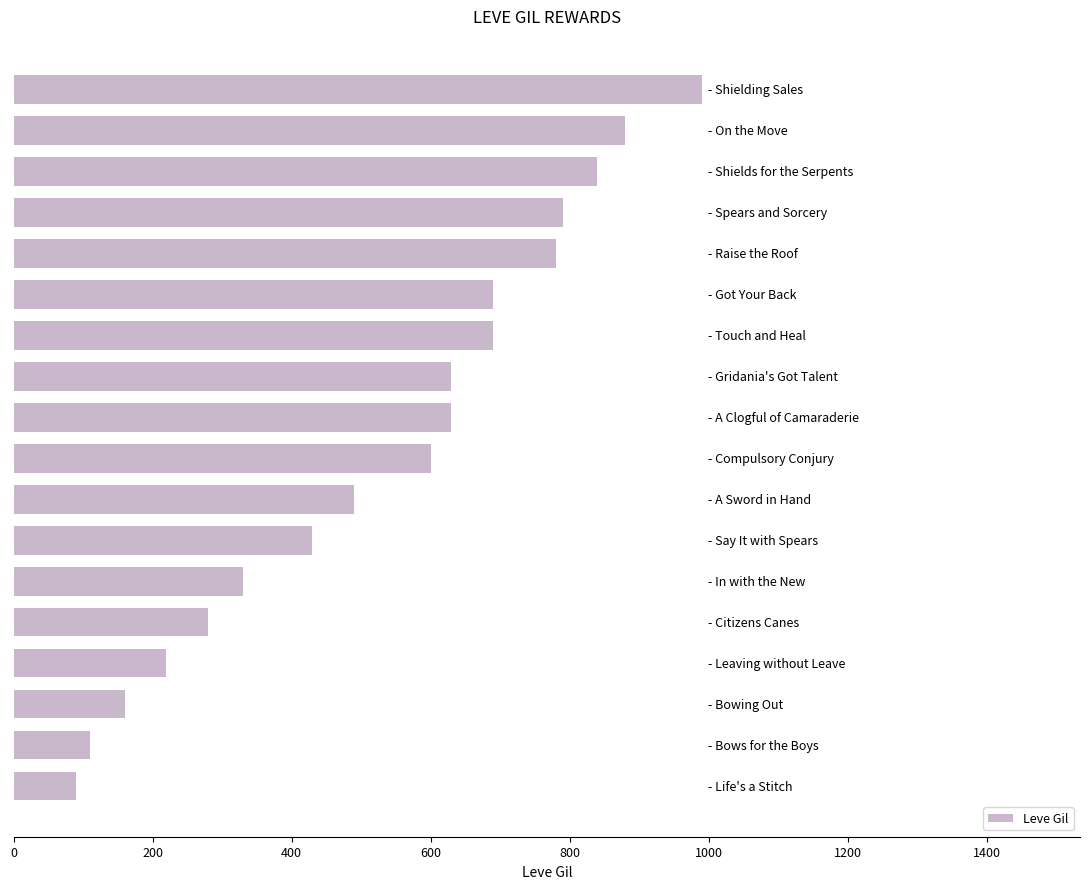

What is the sum of all values?

9630